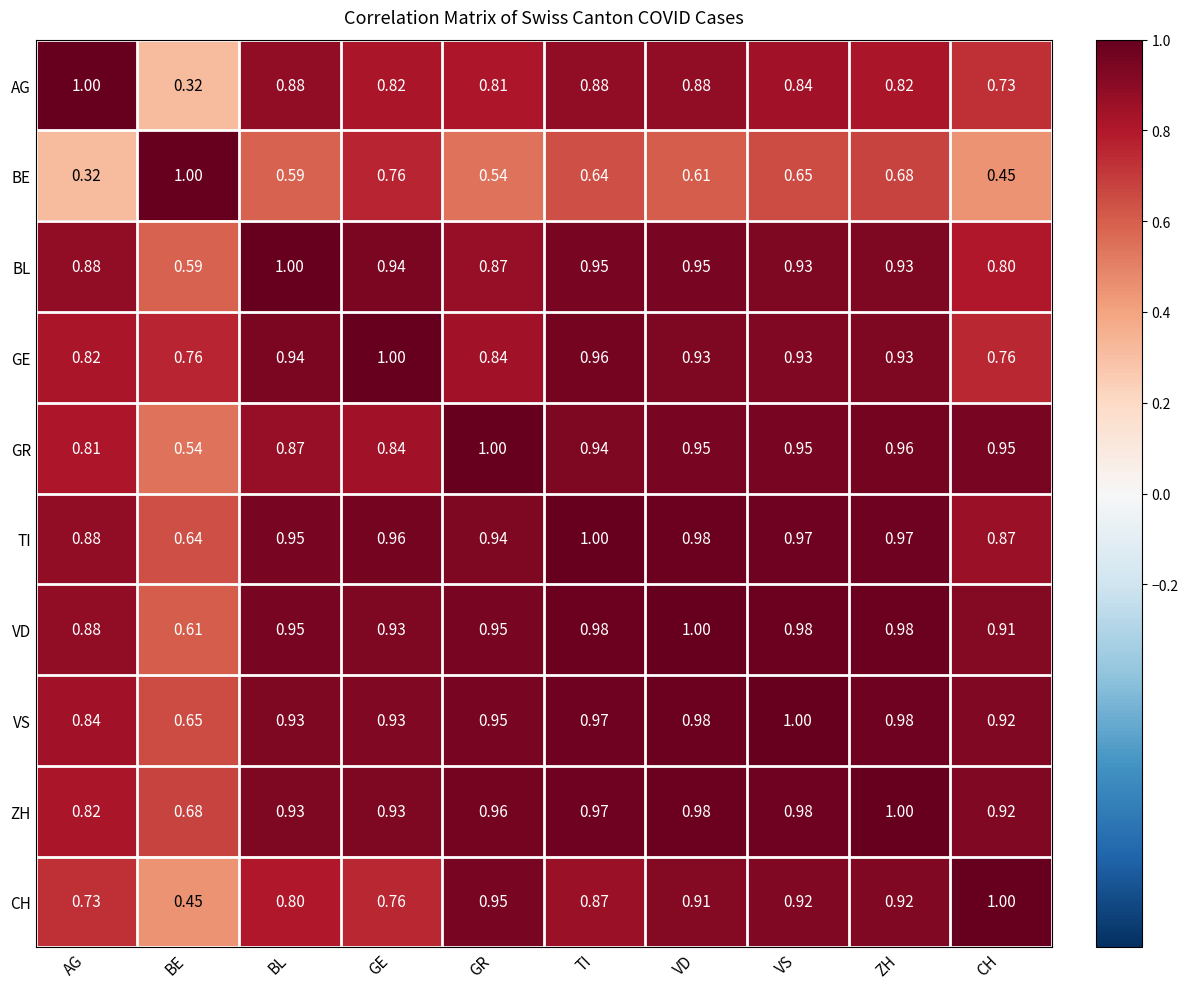

Is the value of CH at AG greater than the value of GE at TI?

No